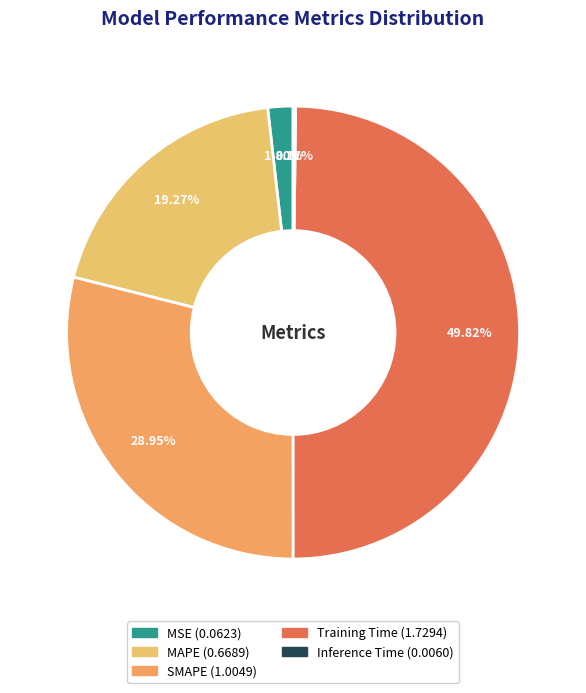

What portion of the pie excludes Training Time?

50.2%